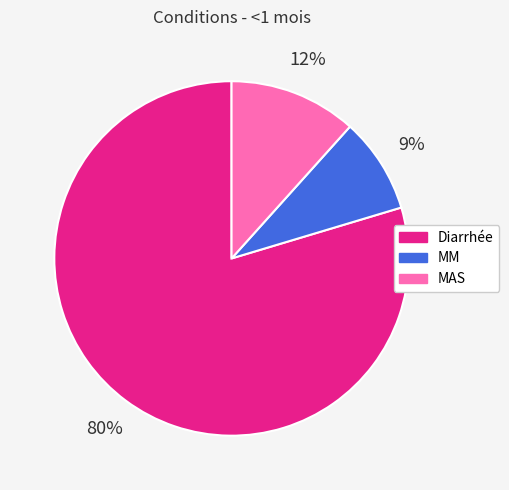

Do MAS and Diarrhée together represent more than half of the pie?

Yes